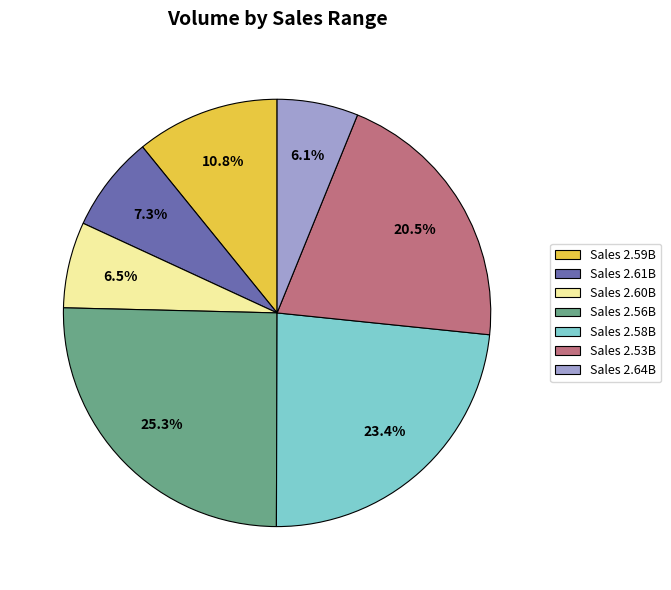

What is the ratio of the value at Sales 2.60B to the value at Sales 2.61B?

0.9